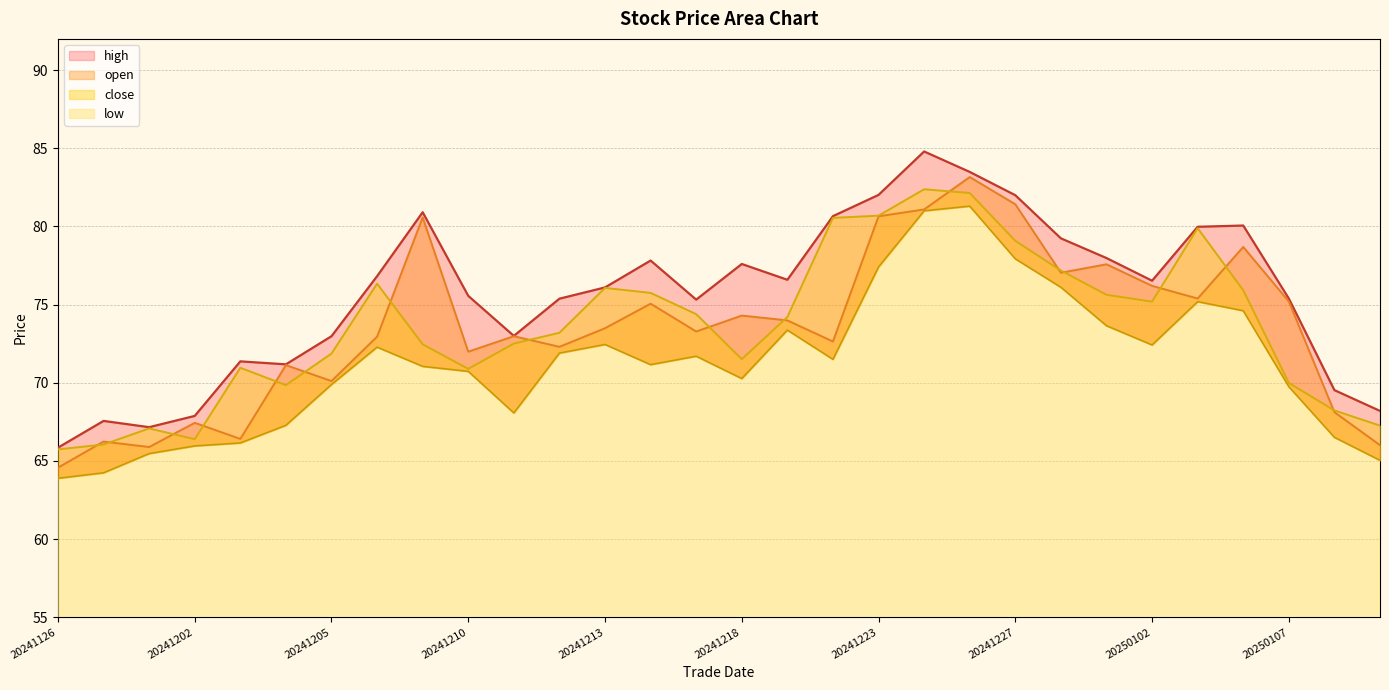

Between 20241230 and 20241231, which series saw the biggest shift?

low